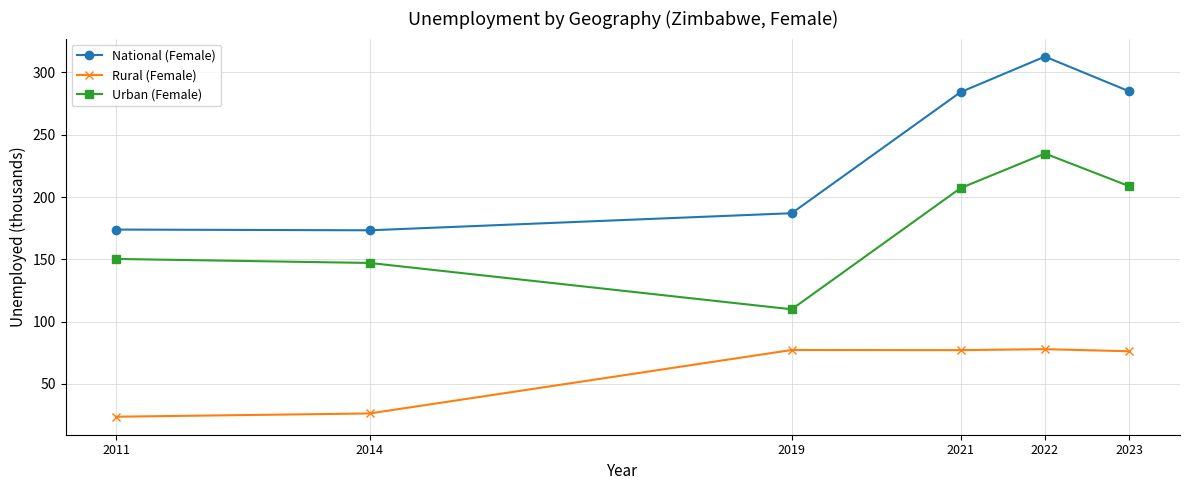

How many values in the Urban (Female) series are below 207?

3